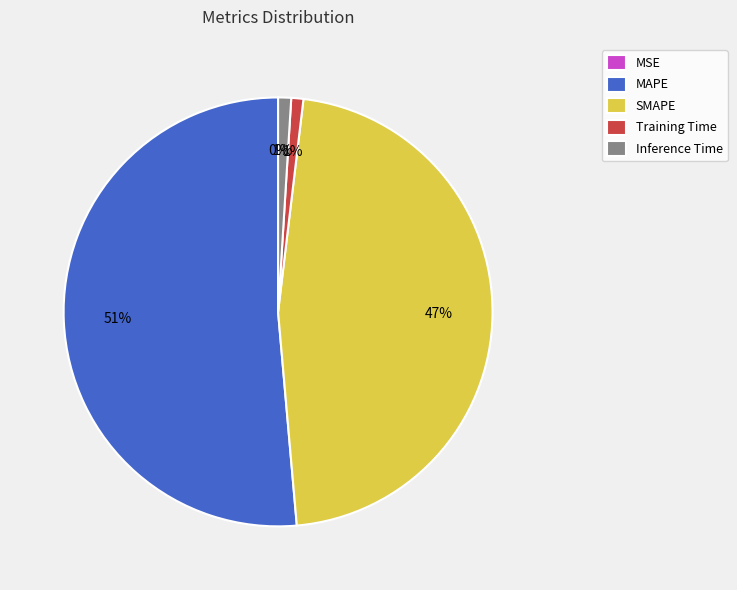

Combined, do MAPE and Training Time account for over 50%?

Yes